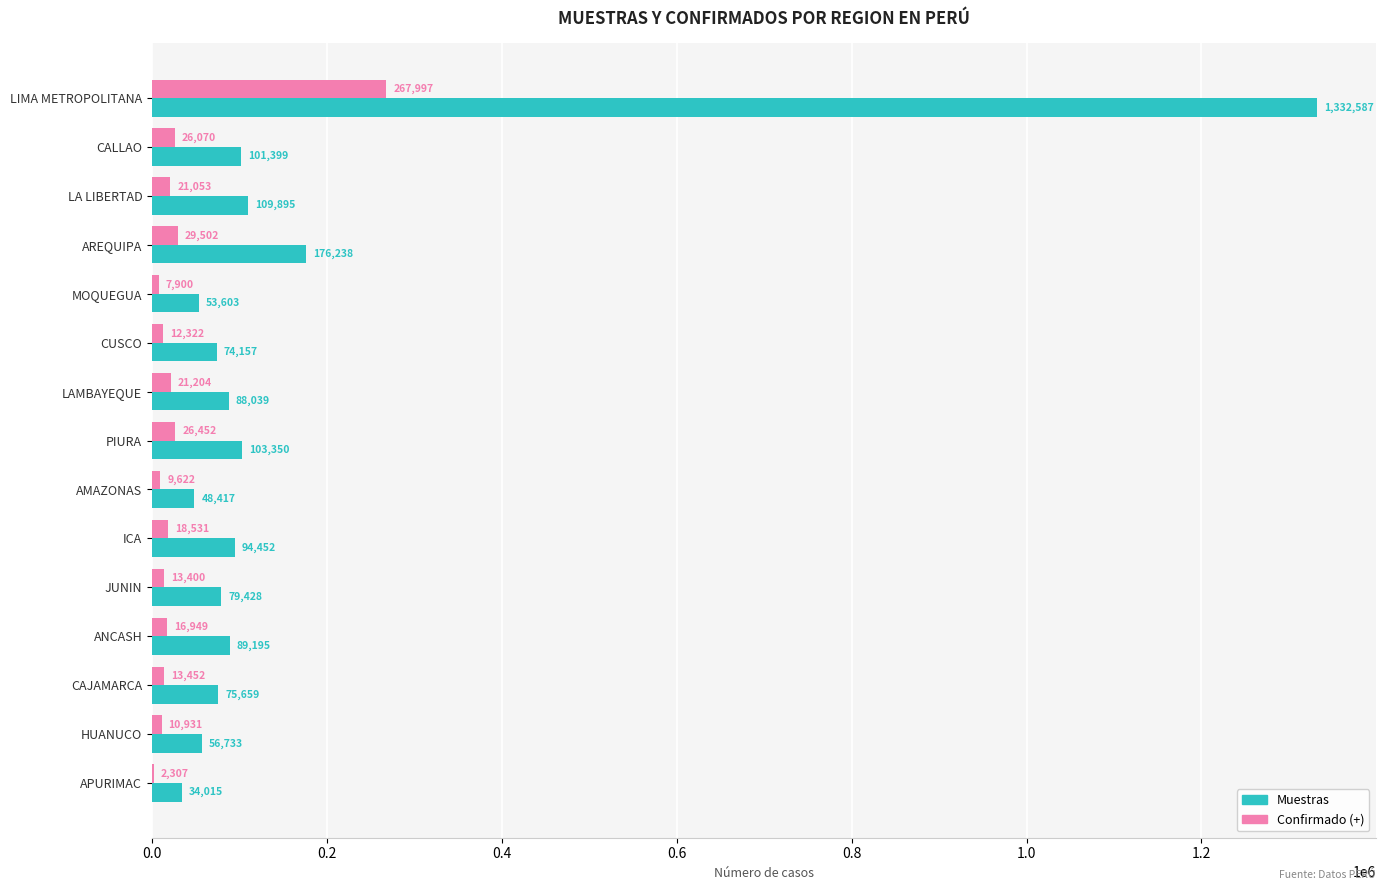

At which category does the chart reach its peak across all series?

LIMA METROPOLITANA